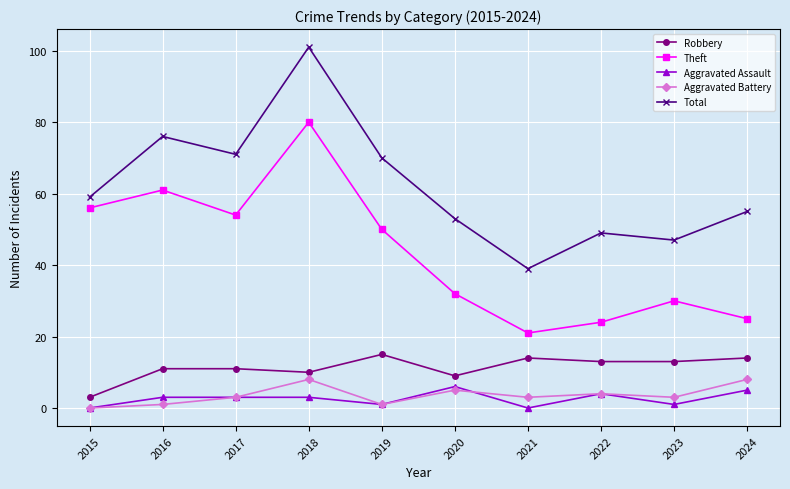

Read the Aggravated Assault value at 2020.

6